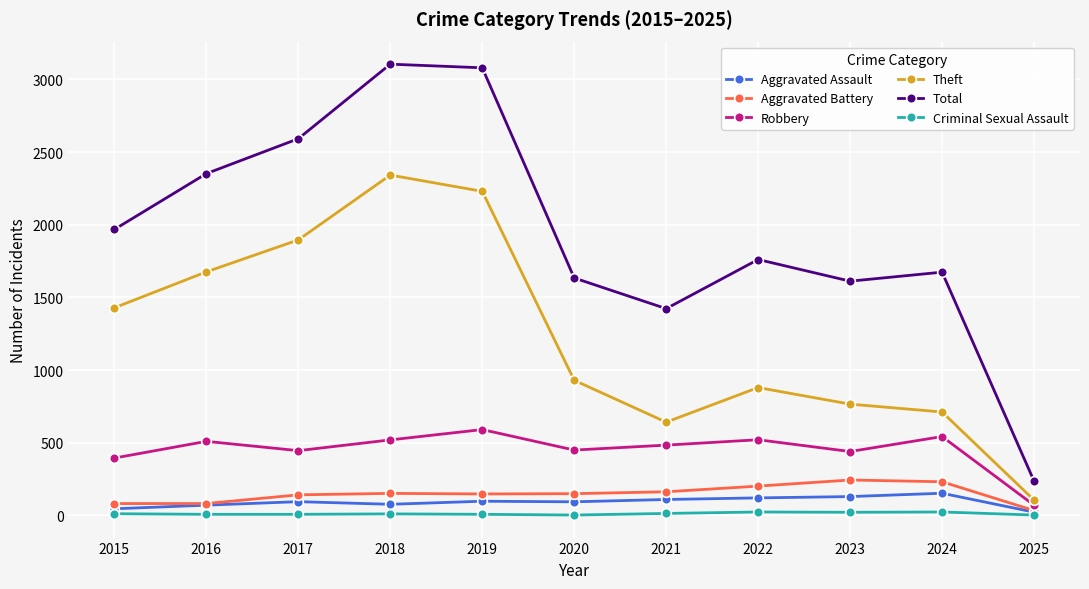

Which series changed the most between 2015 and 2024?

Theft